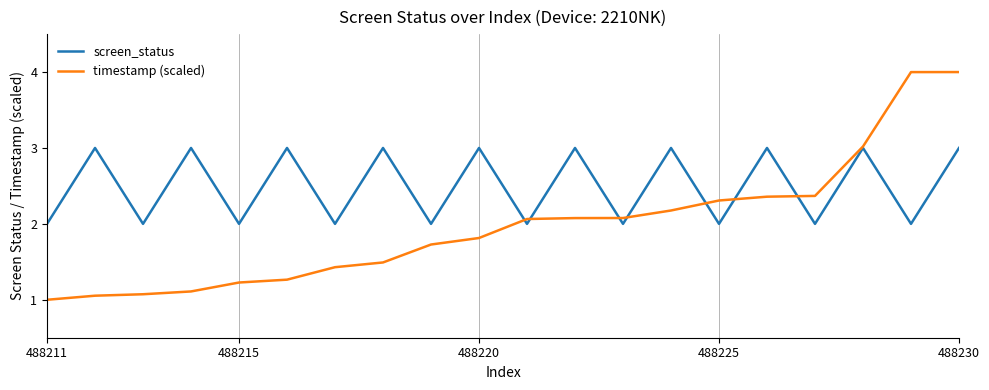

List the series in order of their peak value, highest first.

timestamp (scaled), screen_status